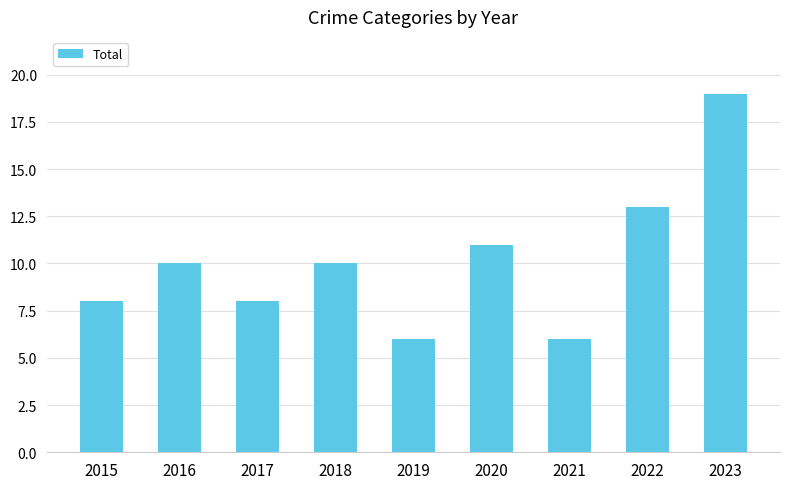

True or false: the data shows 10 at 2018.

True